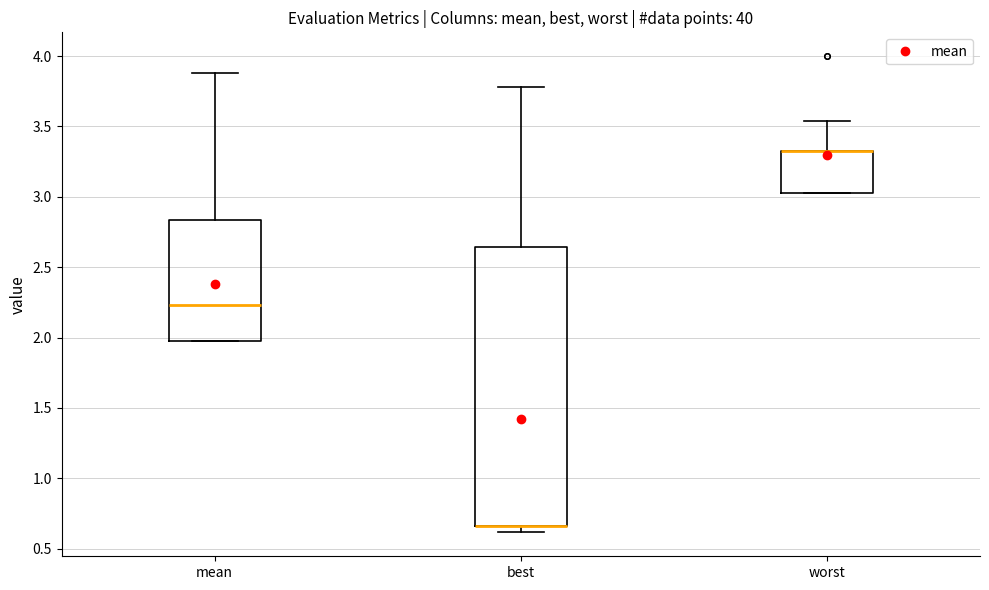

Where is the upper edge of the box for worst on the y-axis? The values are not printed on the chart, so give them approximately, as read against the axis.

3.35